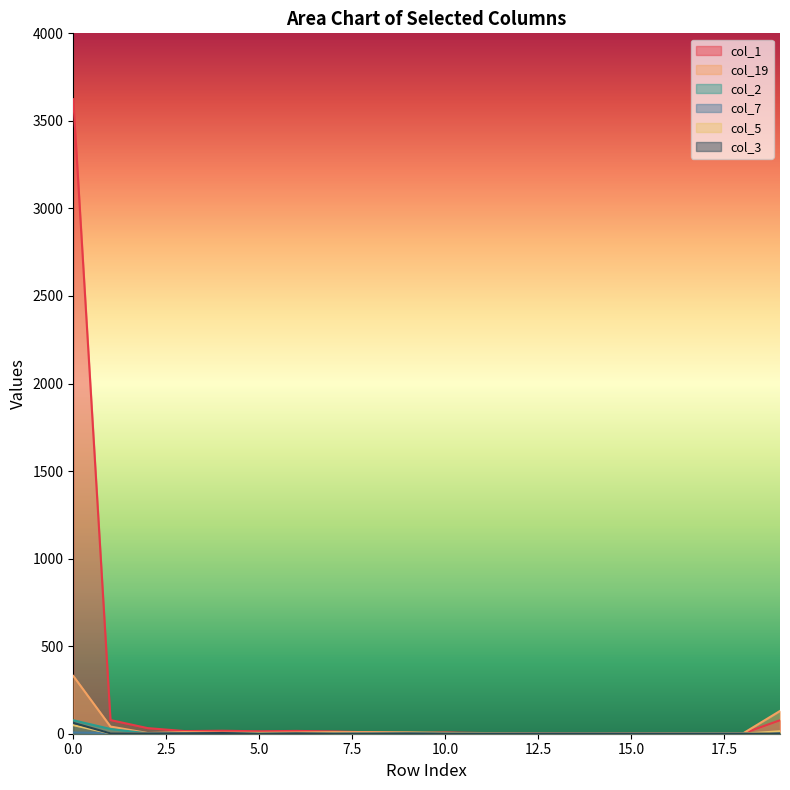

True or false: col_7 and col_19 cross at least once.

False